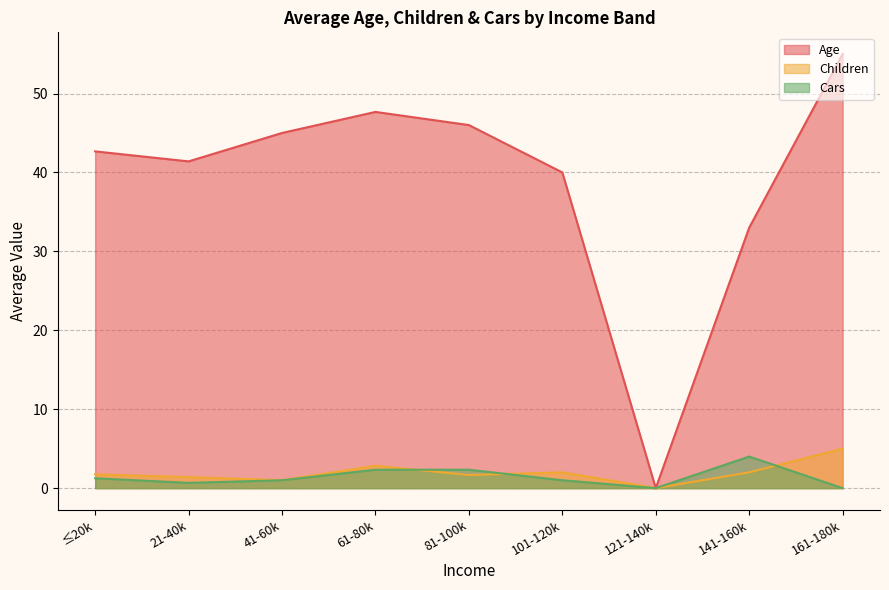

Is the value of Children at 101-120k greater than the value of Age at ≤20k?

No